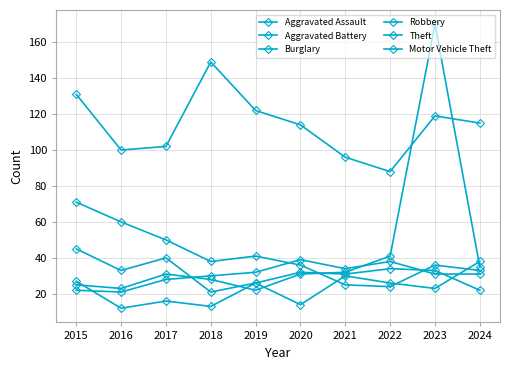

Reading left to right, transcribe all the data shown in this chart.

Aggravated Assault: 27	12	16	13	26	14	30	26	23	38
Aggravated Battery: 22	21	28	30	32	39	34	38	31	31
Burglary: 71	60	50	38	41	36	25	24	36	33
Robbery: 45	33	40	21	26	32	31	34	33	22
Theft: 131	100	102	149	122	114	96	88	119	115
Motor Vehicle Theft: 25	23	31	28	22	31	32	41	170	35